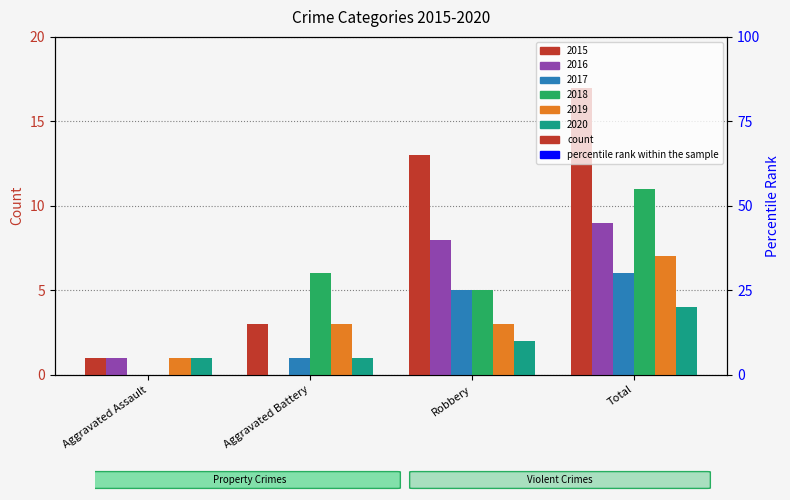

What is the difference between the 2018 values at Robbery and Aggravated Battery?

1